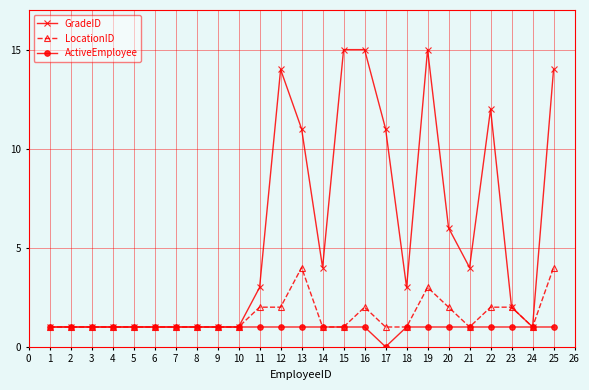

Is it true that ActiveEmployee equals -1 at 17?

False